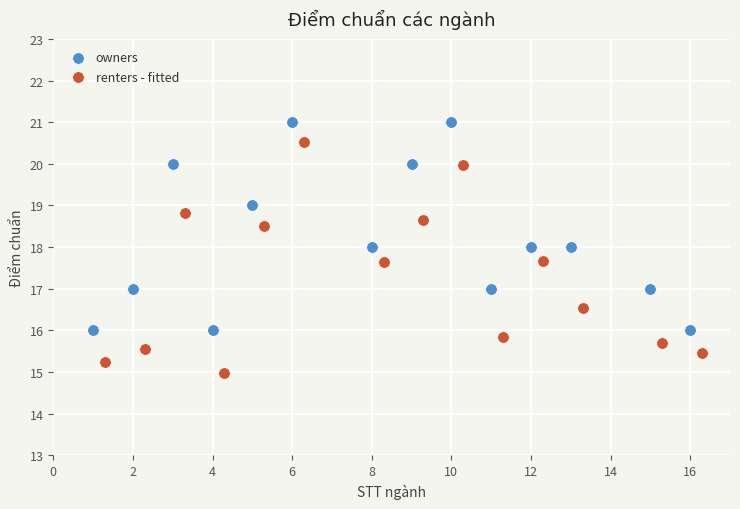

Which series has the largest Y range (max minus min)?

renters - fitted